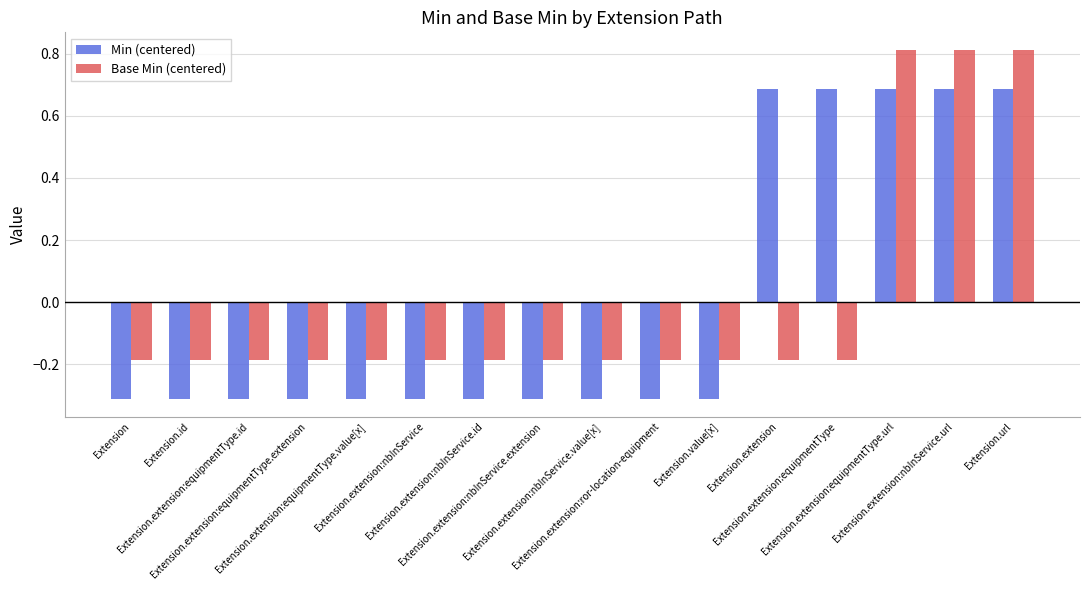

How many Min (centered) values are between 0 and 1?

5